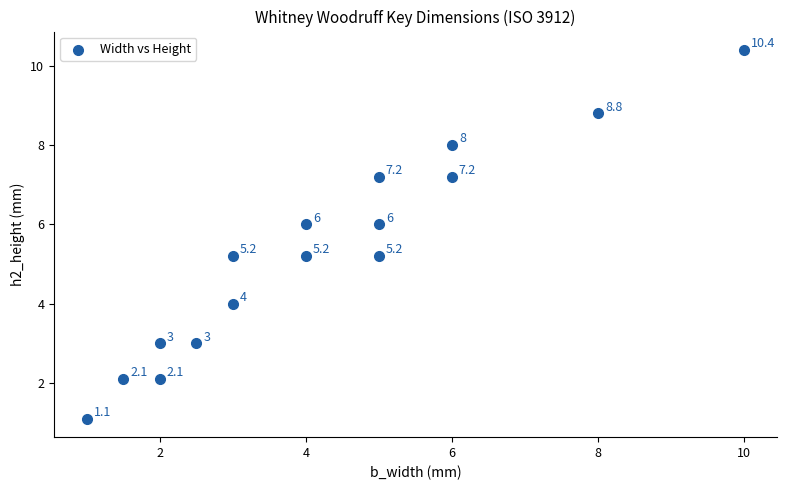

What Y value in the scatter plot is closest to 5?

5.2